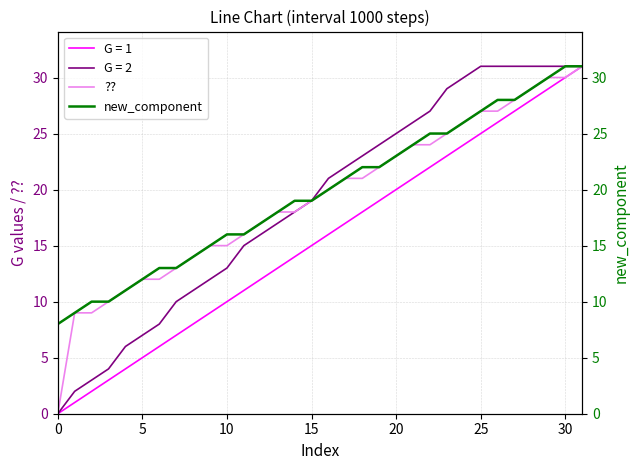

True or false: ?? and new_component intersect in this chart.

False